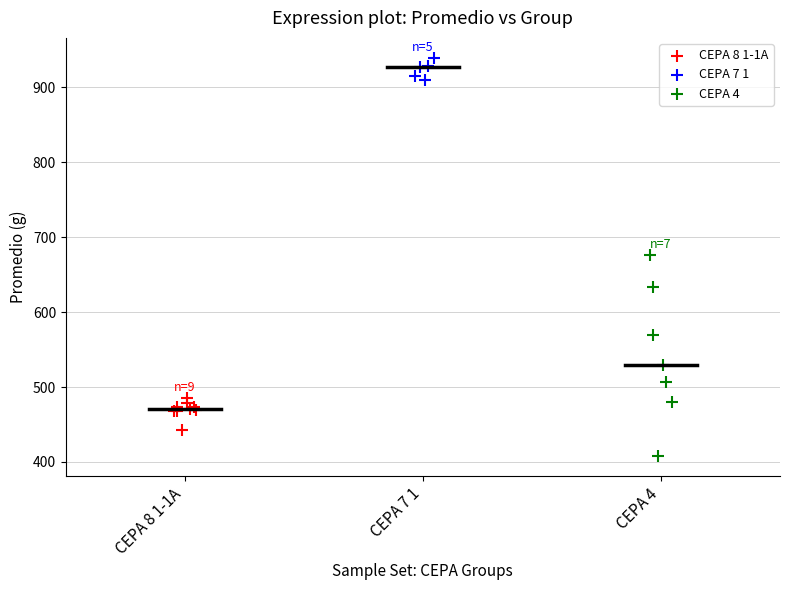

Which series reaches the minimum Y coordinate?

CEPA 4